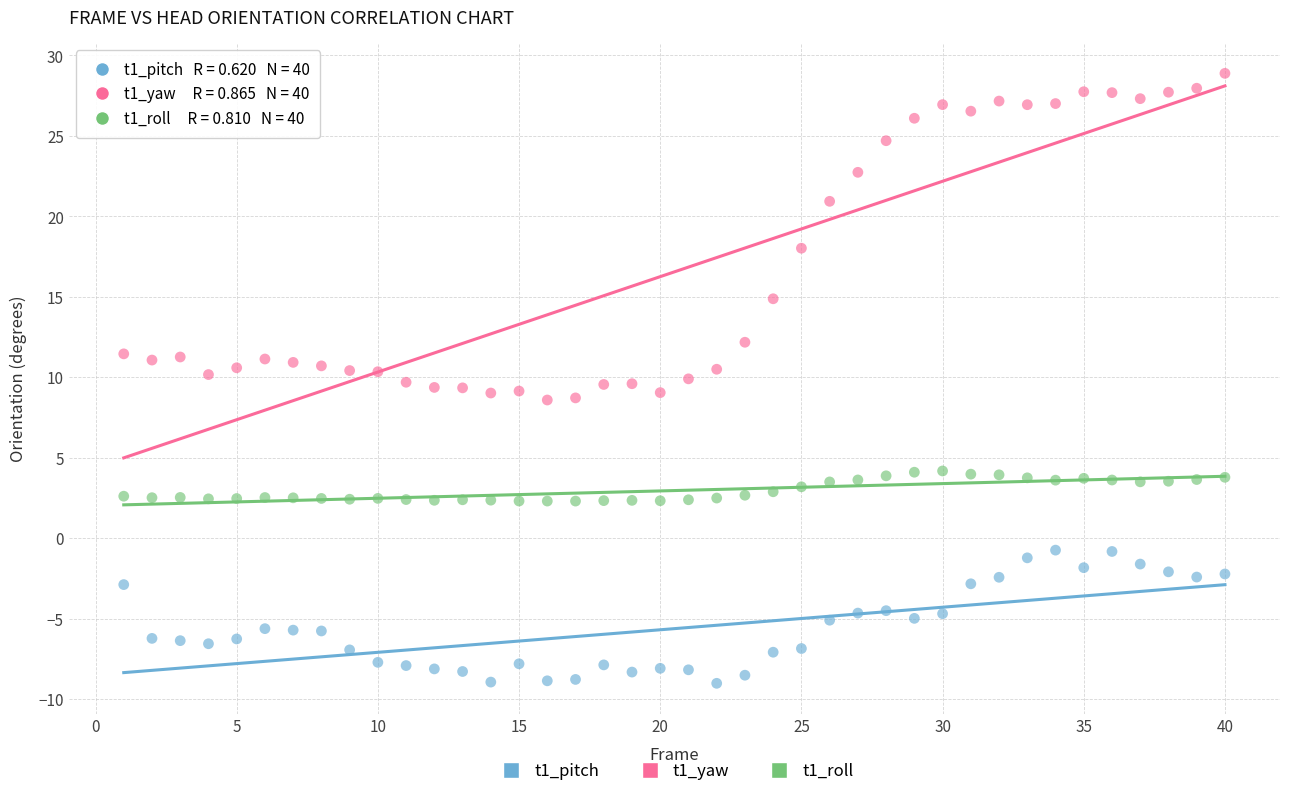

Across all data points, what is the range of Y values (max minus min)?

37.9